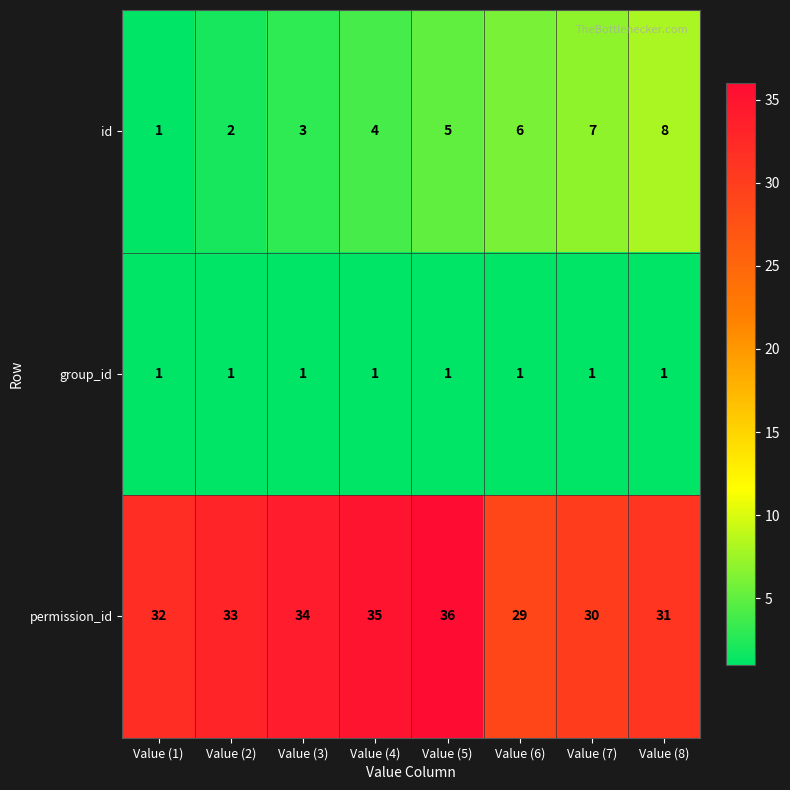

What is the greatest value displayed?

36